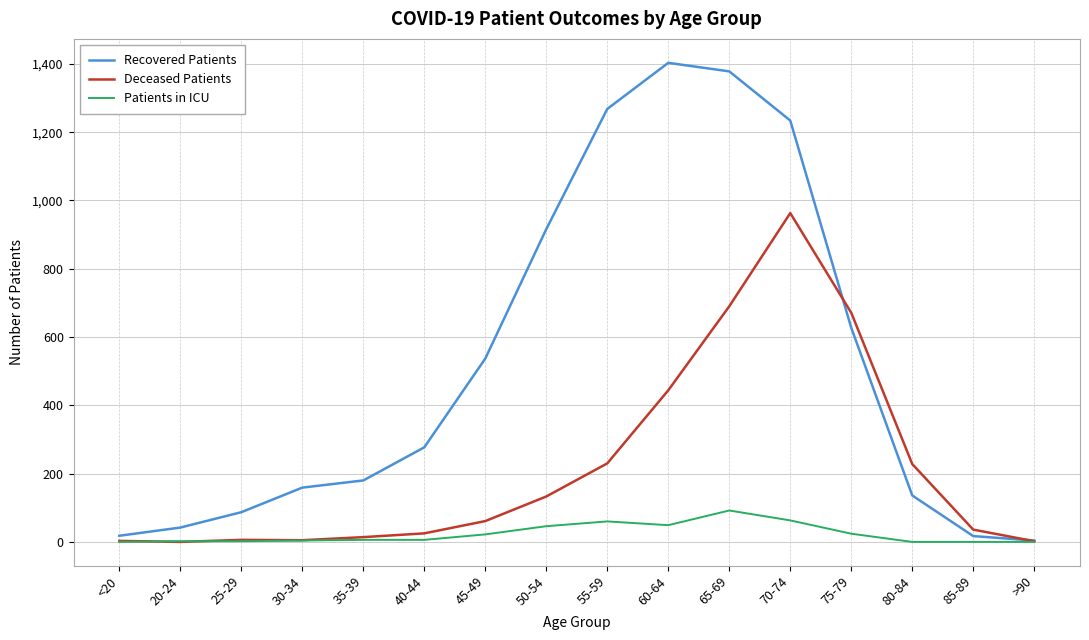

Rank the series by their maximum value, from lowest to highest.

Patients in ICU, Deceased Patients, Recovered Patients